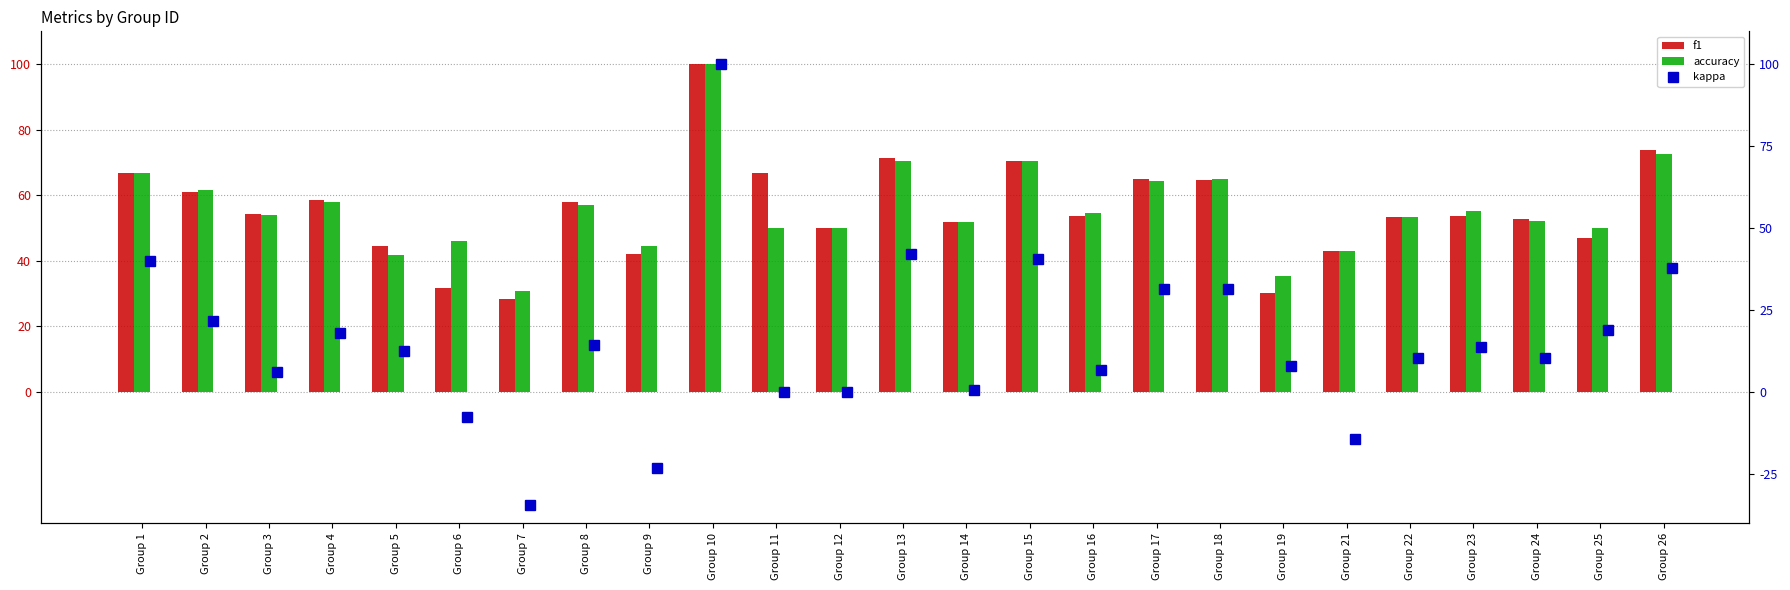

Rank the series at Group 12 from lowest to highest value.

kappa, f1, accuracy